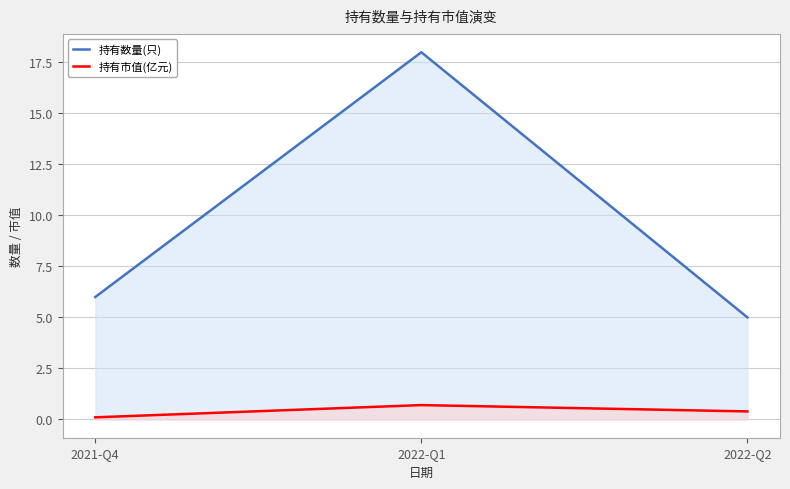

What are all the series names shown in the legend?

持有数量(只), 持有市值(亿元)